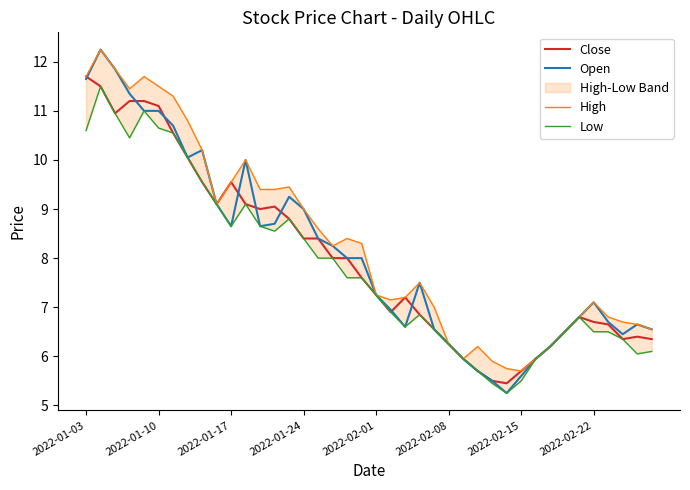

Does the chart display data point markers on the line(s)?

No